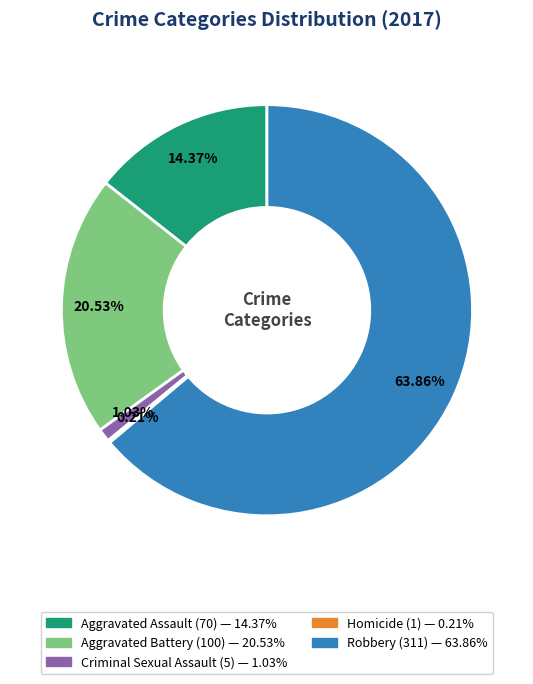

Between Robbery and Criminal Sexual Assault, which is larger?

Robbery